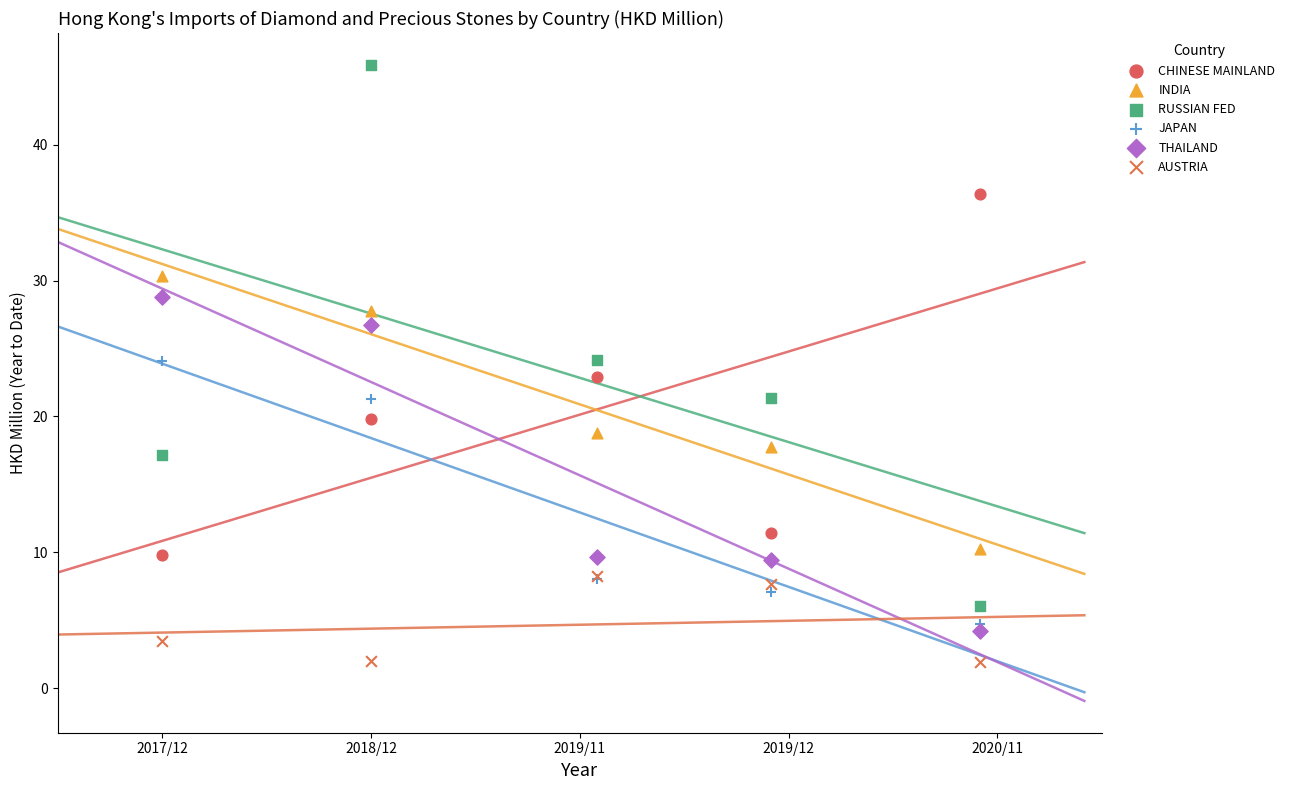

In the THAILAND series, what Y value is closest to 16?

9.7